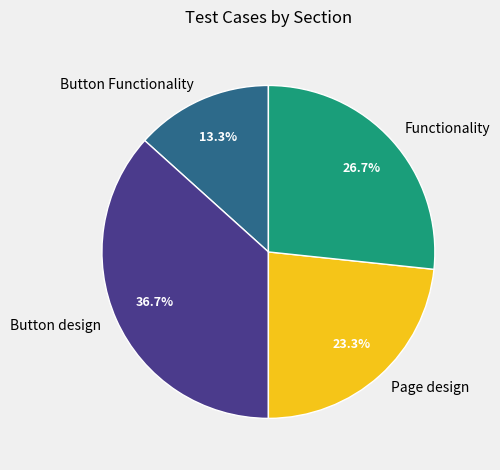

What percentage is the Button design slice, to the nearest percent?

37%